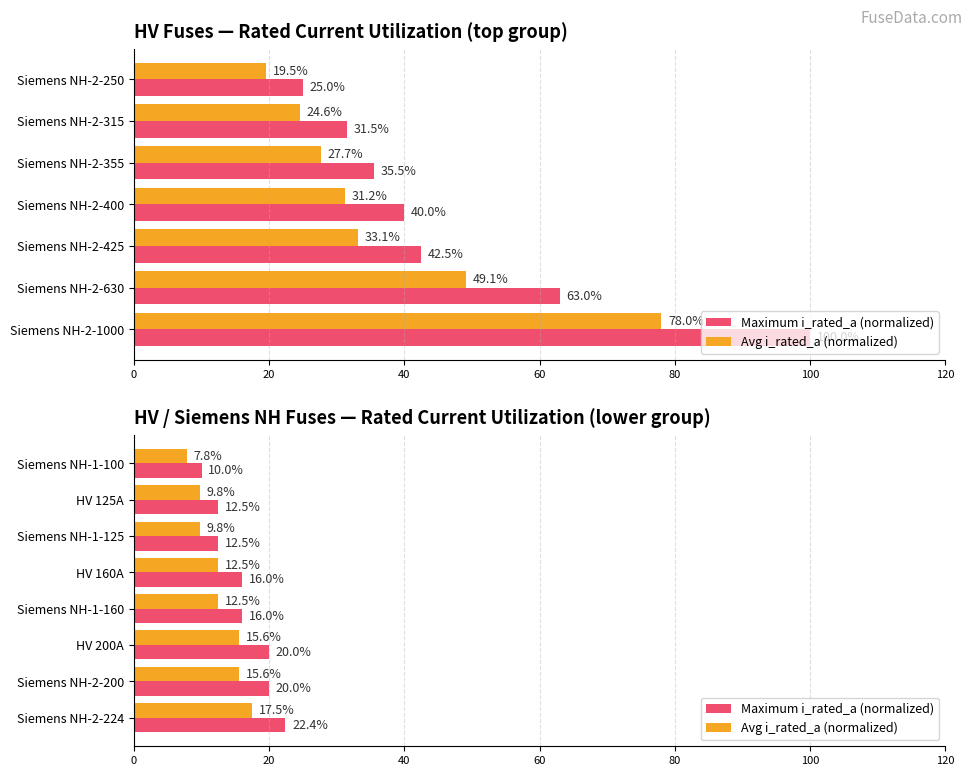

How many bars are there in each group?

2